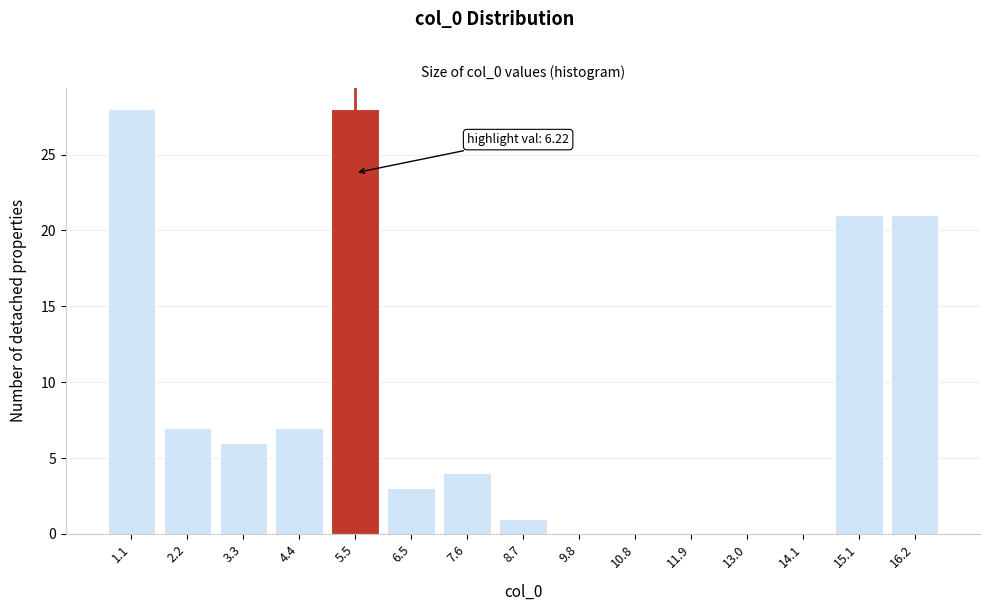

Reading right to left, what are all the values shown in this chart?

16.2=21	15.1=21	14.1=0	13.0=0	11.9=0	10.8=0	9.8=0	8.7=1	7.6=4	6.5=3	5.5=28	4.4=7	3.3=6	2.2=7	1.1=28